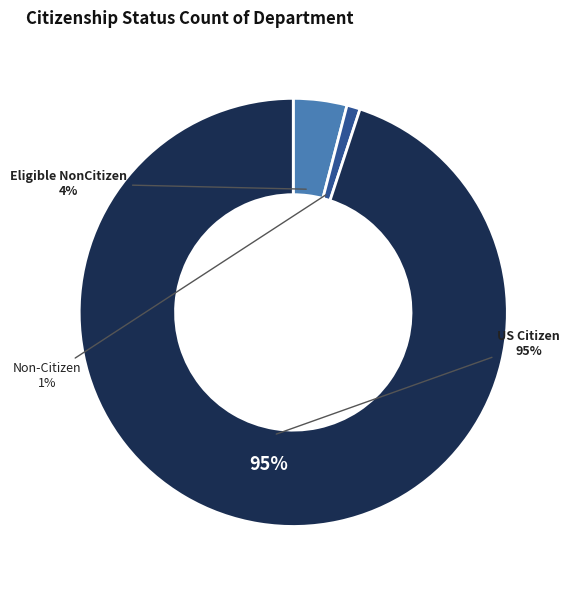

Approximately how many times larger is the value at US Citizen compared to Eligible NonCitizen?

23.5